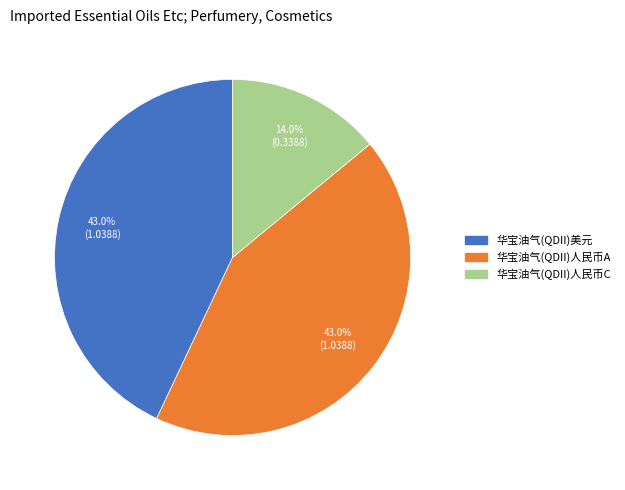

What percentage is NOT represented by 华宝油气(QDII)美元?

57.0%